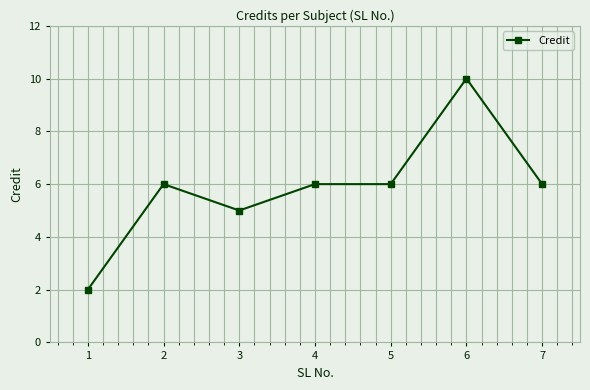

Reading right to left, list all the values displayed in this chart.

7=6	6=10	5=6	4=6	3=5	2=6	1=2